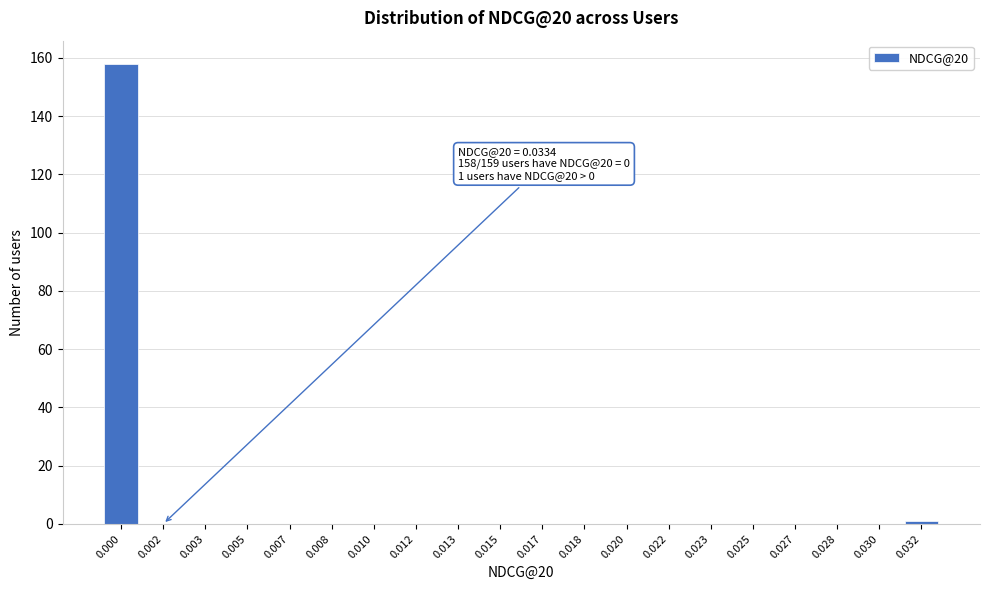

Reading right to left, what are all the values shown in this chart?

0.032=1	0.030=0	0.028=0	0.027=0	0.025=0	0.023=0	0.022=0	0.020=0	0.018=0	0.017=0	0.015=0	0.013=0	0.012=0	0.010=0	0.008=0	0.007=0	0.005=0	0.003=0	0.002=0	0.000=158